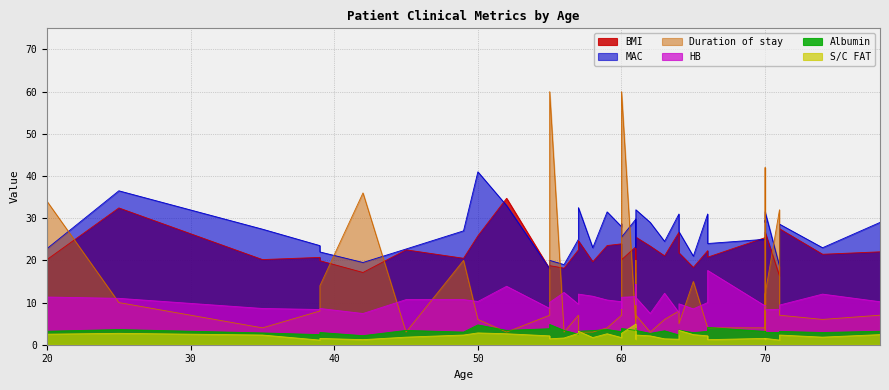

Reading left to right, what are all the values shown in this chart?

BMI: 20=20.2	25=32.4	35=20.2	39=20.7	39=19.9	42=17.1	45=22.5	49=20.5	50=25.8	52=34.7	55=18.0	55=18.8	56=18.2	57=22.5	57=24.6	58=19.7	59=23.5	60=23.9	60=21.4	60=20.1	61=23.3	61=17.1	61=20.6	61=25.5	62=23.4	63=21.1	64=26.7	64=21.8	65=18.3	66=22.3	66=20.8	70=25.4	70=22.8	70=23.6	70=26.7	71=16.3	71=27.5	74=21.4	78=22.0
HB: 20=11.3	25=11.0	35=8.6	39=8.3	39=8.6	42=7.4	45=10.7	49=10.7	50=10.2	52=13.9	55=8.6	55=10.0	56=12.4	57=9.6	57=12.0	58=11.5	59=10.6	60=10.2	60=8.6	60=11.2	61=11.4	61=9.5	61=14.3	61=11.2	62=7.4	63=12.2	64=7.6	64=9.7	65=8.5	66=10.0	66=17.6	70=9.2	70=9.3	70=9.2	70=8.3	71=8.4	71=9.4	74=12.0	78=10.2
Albumin: 20=3.2	25=3.6	35=2.8	39=2.4	39=2.9	42=2.1	45=3.4	49=3.0	50=4.7	52=3.4	55=3.8	55=4.8	56=3.4	57=2.5	57=3.2	58=3.4	59=3.6	60=3.1	60=2.8	60=3.9	61=3.4	61=3.9	61=3.8	61=3.4	62=2.7	63=3.3	64=2.3	64=3.5	65=2.9	66=3.2	66=4.1	70=3.2	70=3.1	70=3.2	70=2.9	71=2.9	71=3.2	74=2.9	78=3.2
MAC: 20=22.8	25=36.5	35=27.4	39=23.5	39=22.0	42=19.5	45=22.7	49=27.0	50=41.0	52=33.0	55=18.0	55=20.0	56=19.0	57=25.0	57=32.5	58=23.0	59=31.5	60=28.0	60=28.7	60=25.5	61=29.8	61=23.0	61=23.6	61=32.0	62=29.0	63=24.5	64=31.0	64=26.8	65=21.0	66=31.0	66=24.0	70=25.0	70=29.5	70=29.0	70=31.5	71=18.7	71=28.6	74=23.0	78=29.0
Duration of stay: 20=34.0	25=10.0	35=4.0	39=8.0	39=14.0	42=36.0	45=3.0	49=20.0	50=6.0	52=3.0	55=7.0	55=60.0	56=3.0	57=7.0	57=3.0	58=3.0	59=4.0	60=7.0	60=15.0	60=60.0	61=4.0	61=20.0	61=6.0	61=7.0	62=3.0	63=6.0	64=8.0	64=5.0	65=15.0	66=4.0	66=4.0	70=4.0	70=42.0	70=3.0	70=12.0	71=32.0	71=7.0	74=6.0	78=7.0
S/C FAT: 20=2.5	25=2.7	35=2.3	39=1.1	39=1.5	42=1.2	45=1.8	49=2.3	50=2.8	52=2.6	55=2.1	55=1.4	56=1.6	57=2.7	57=3.2	58=1.7	59=2.6	60=1.7	60=1.7	60=2.7	61=4.9	61=1.3	61=2.1	61=2.3	62=2.1	63=1.4	64=1.3	64=3.4	65=2.4	66=2.1	66=1.2	70=1.5	70=1.3	70=1.4	70=1.5	71=1.1	71=2.3	74=1.8	78=2.4